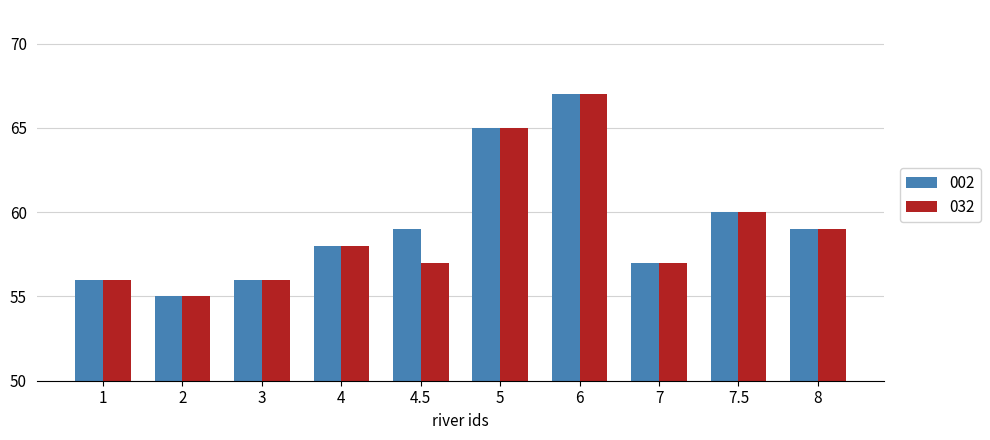

What is the label of the 6th bar from the left?

5